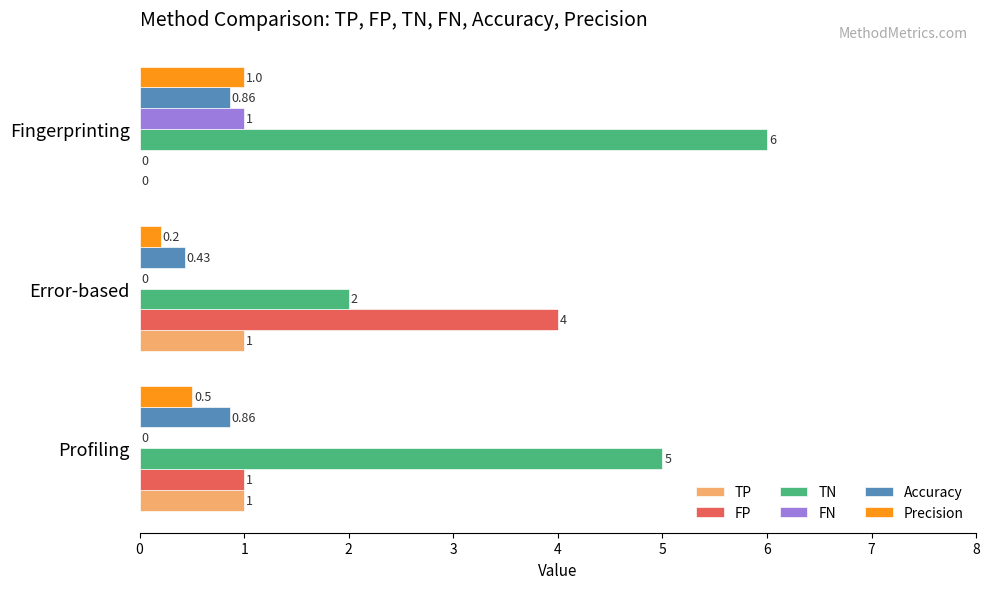

Which series has the largest total across all categories?

TN